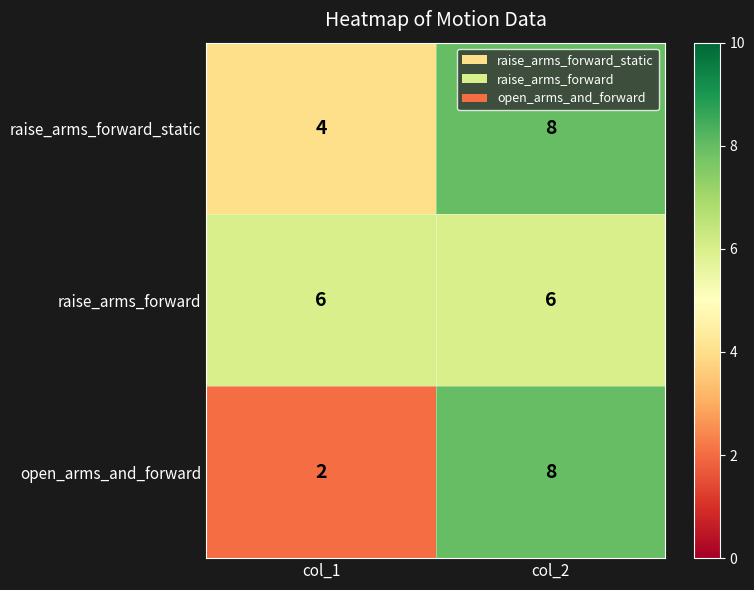

Which series has the widest spread of values?

open_arms_and_forward